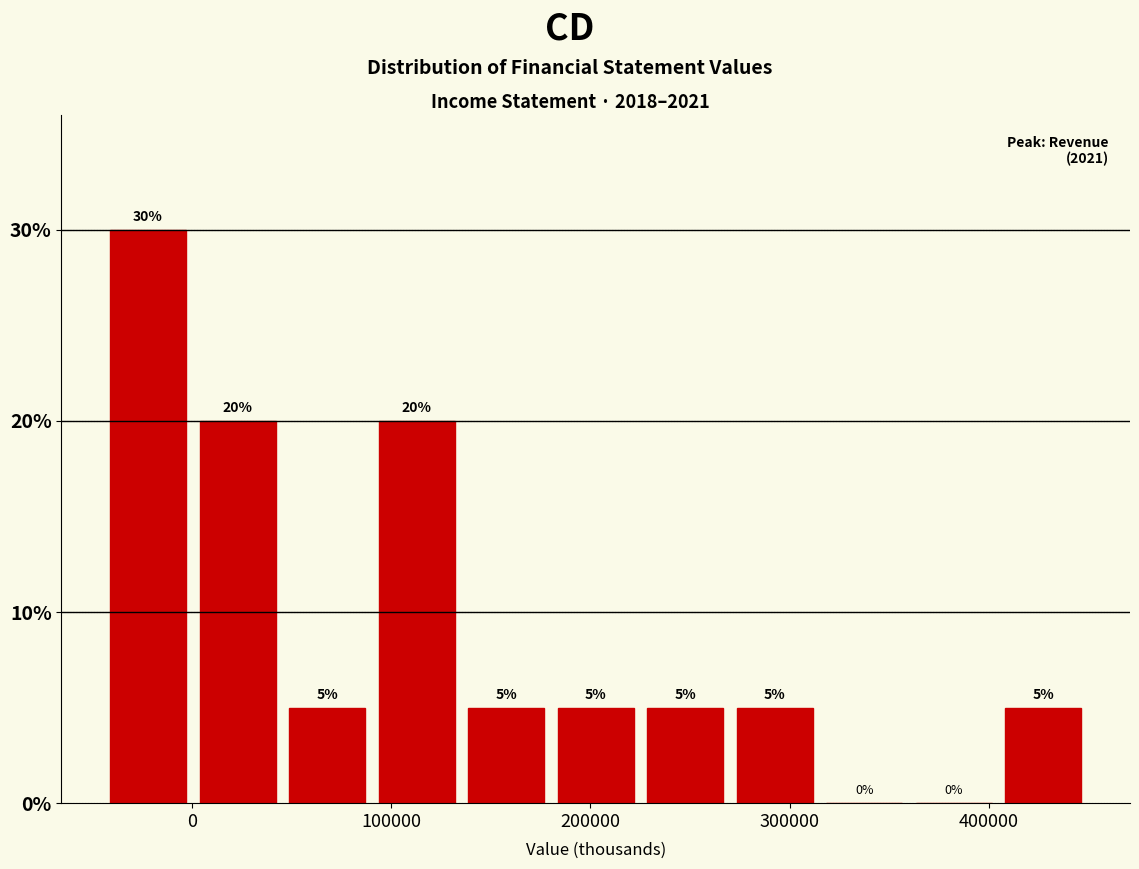

Reading left to right, transcribe this chart: for each bar, give the range it covers on the x-axis and its height. The bar edges are not printed on the chart, so give them approximately, as read against the axis.

-40000 to 0: 30
0 to 50000: 20
50000 to 90000: 5
90000 to 140000: 20
140000 to 180000: 5
180000 to 230000: 5
230000 to 270000: 5
270000 to 320000: 5
320000 to 360000: 0
360000 to 410000: 0
410000 to 450000: 5